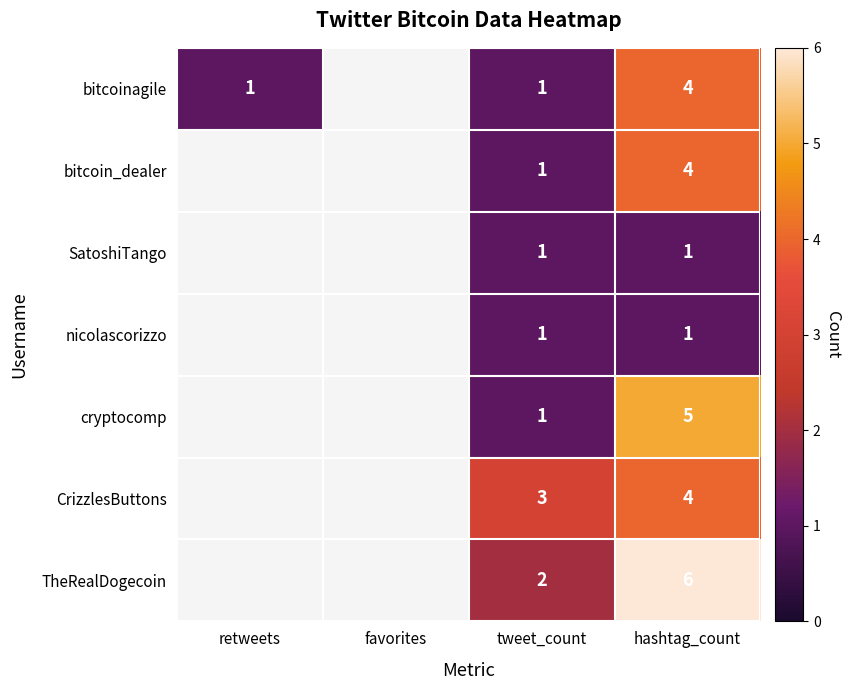

Which has a higher value, retweets or hashtag_count?

hashtag_count